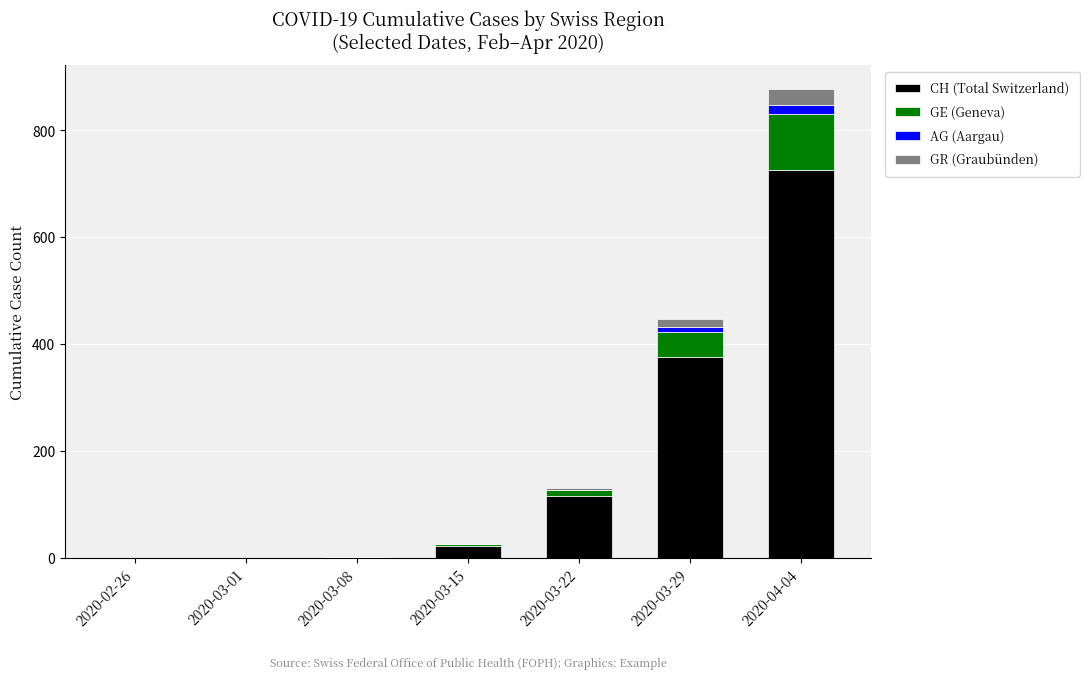

Count the number of categories in the chart.

7